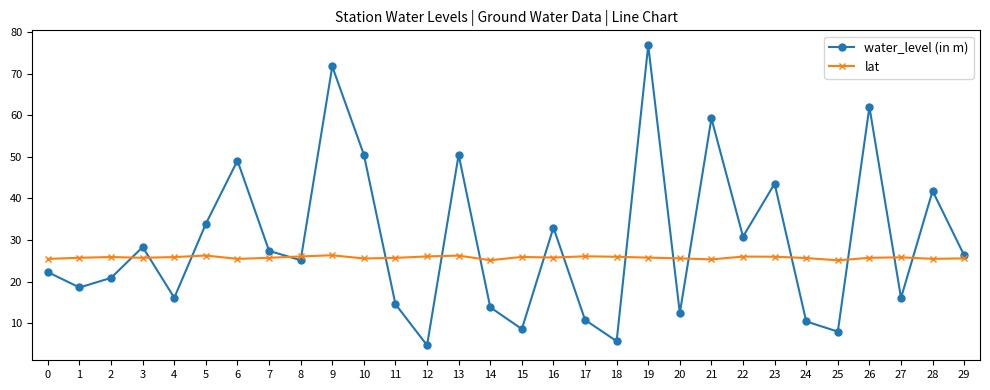

Is this an area chart (filled region under the line)?

No